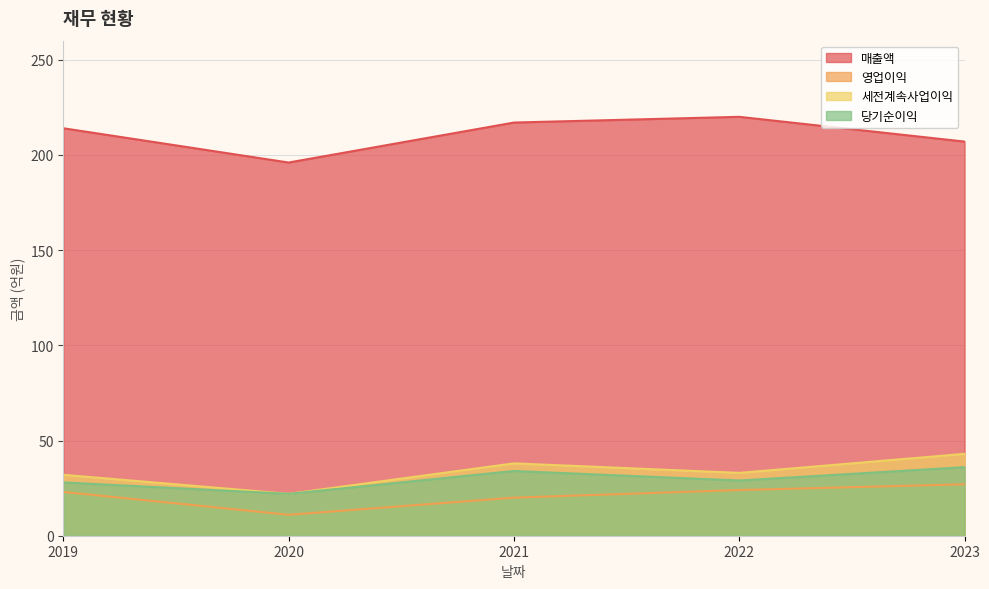

At which category is the sum across all series the highest?

2023